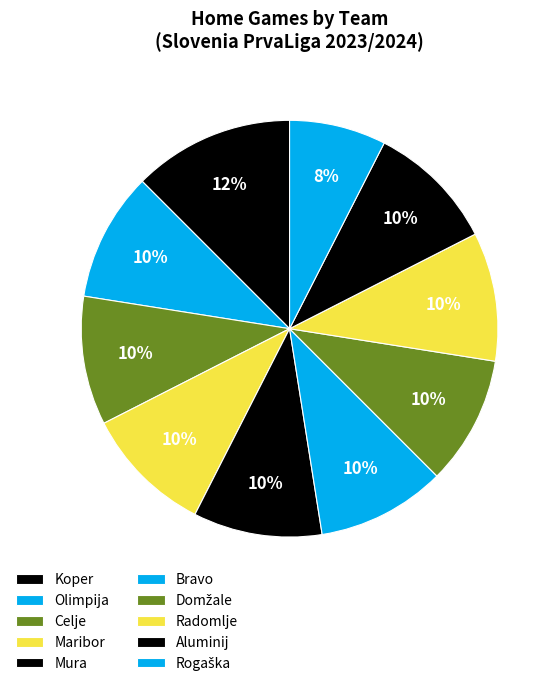

What is the ratio of the value at Rogaška to the value at Bravo?

1.2